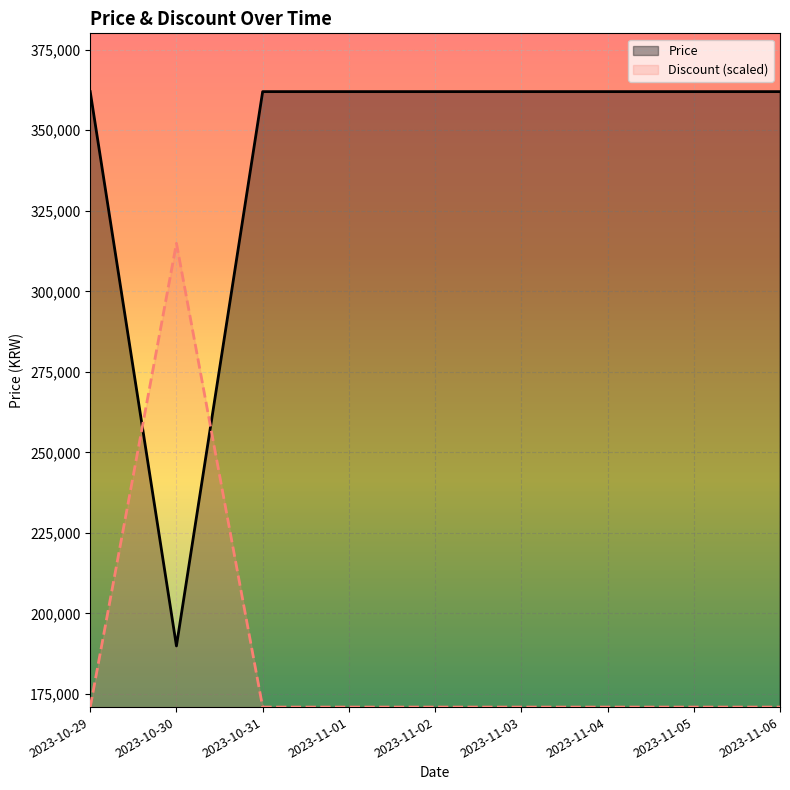

Rank the series by their average value, from lowest to highest.

Discount (scaled), Price